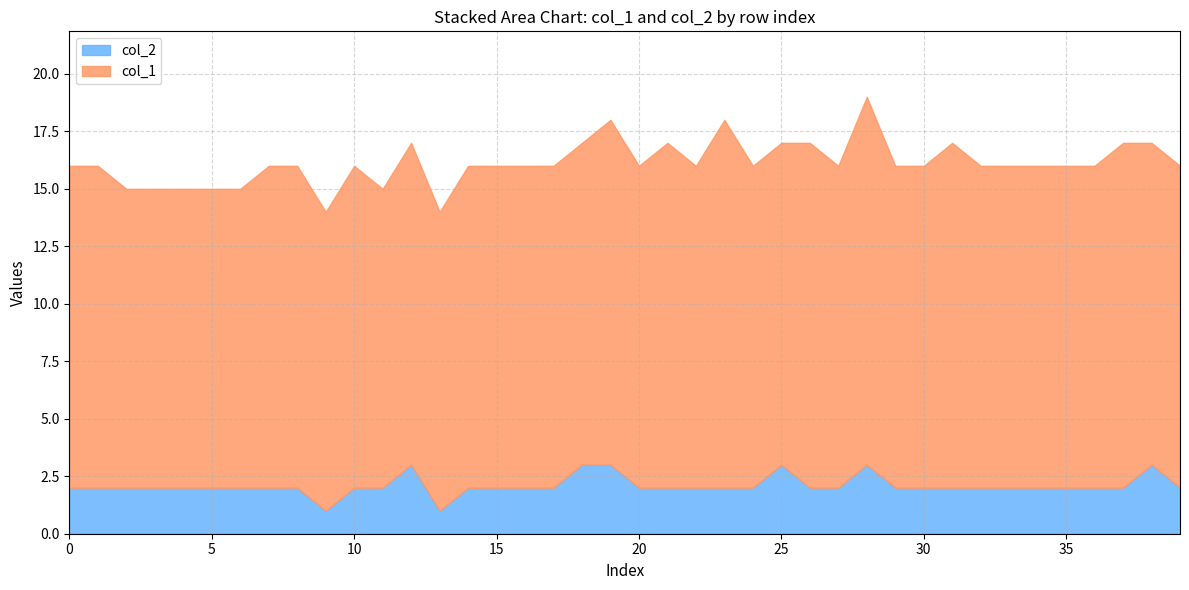

Rank the series at 5 from highest to lowest value.

col_1, col_2